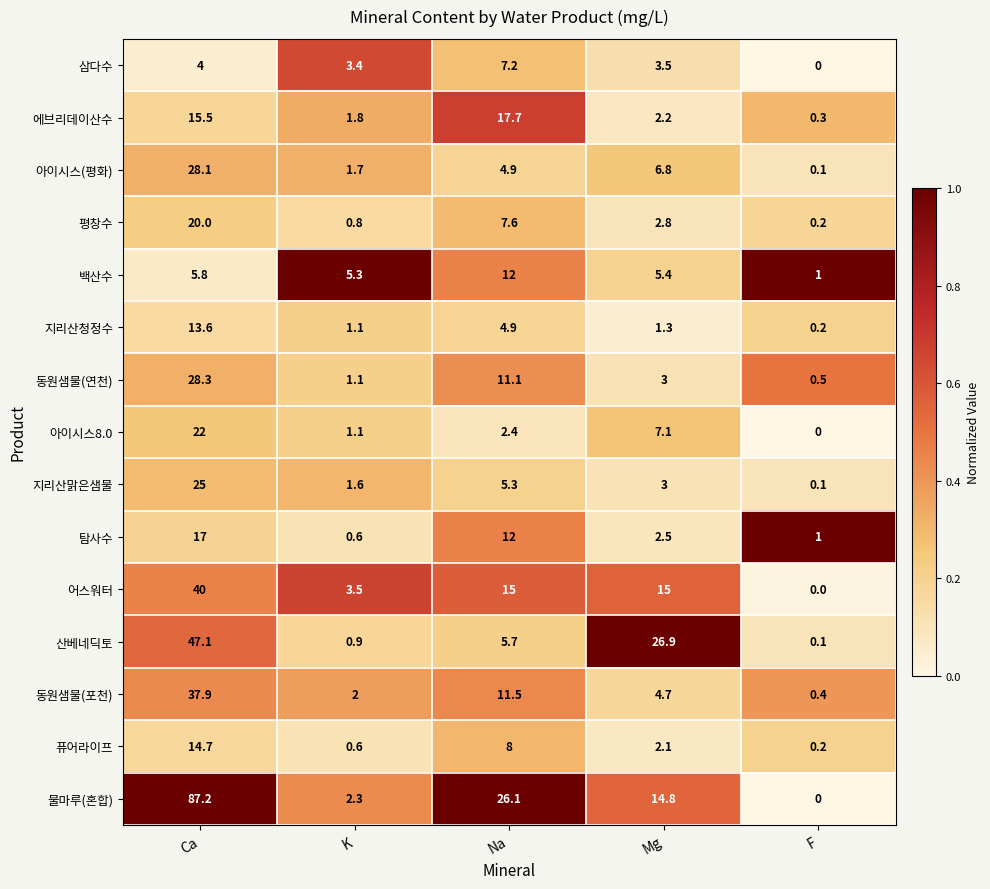

How many values in 삼다수 are above zero?

4